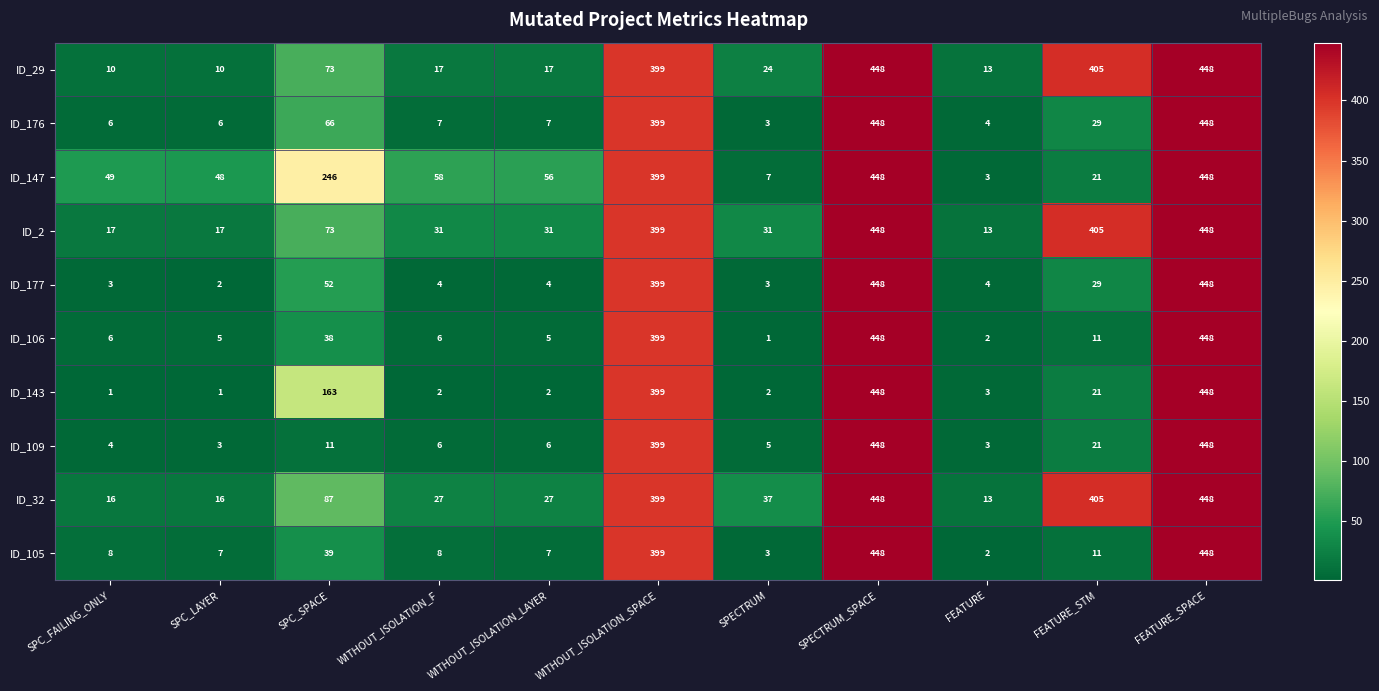

True or false: ID_176 has a value of 66 at SPC_SPACE.

True